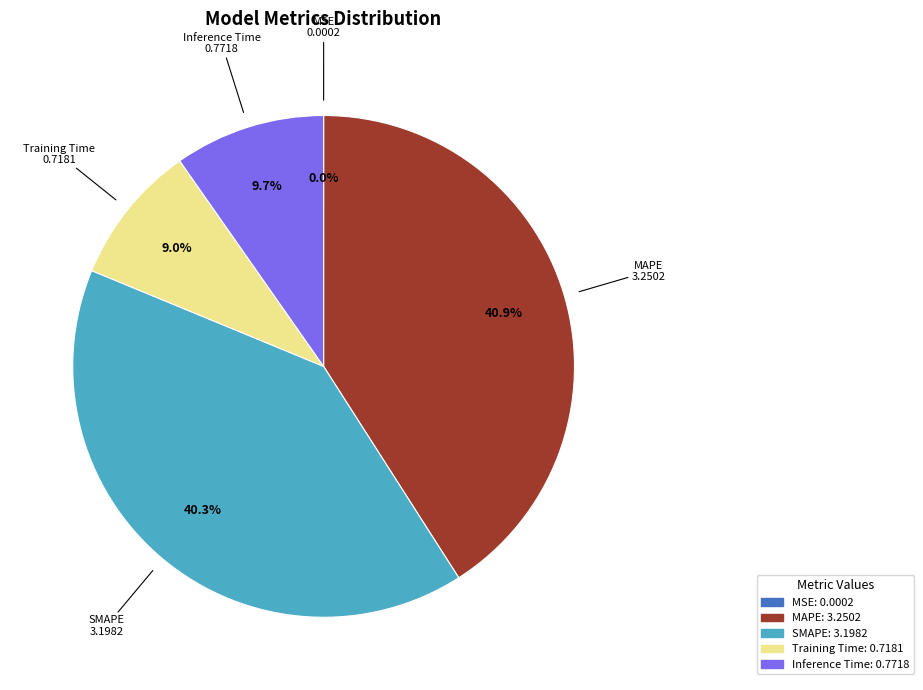

To the nearest percent, what is the average slice percentage?

20%